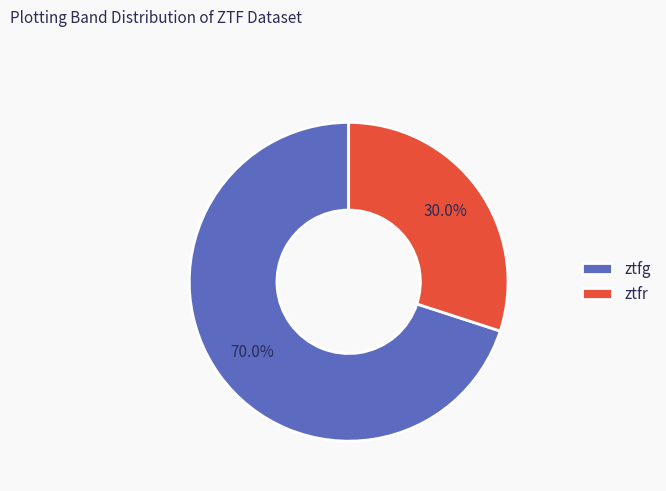

Combined, what portion of the pie is ztfr and ztfg?

100.0%